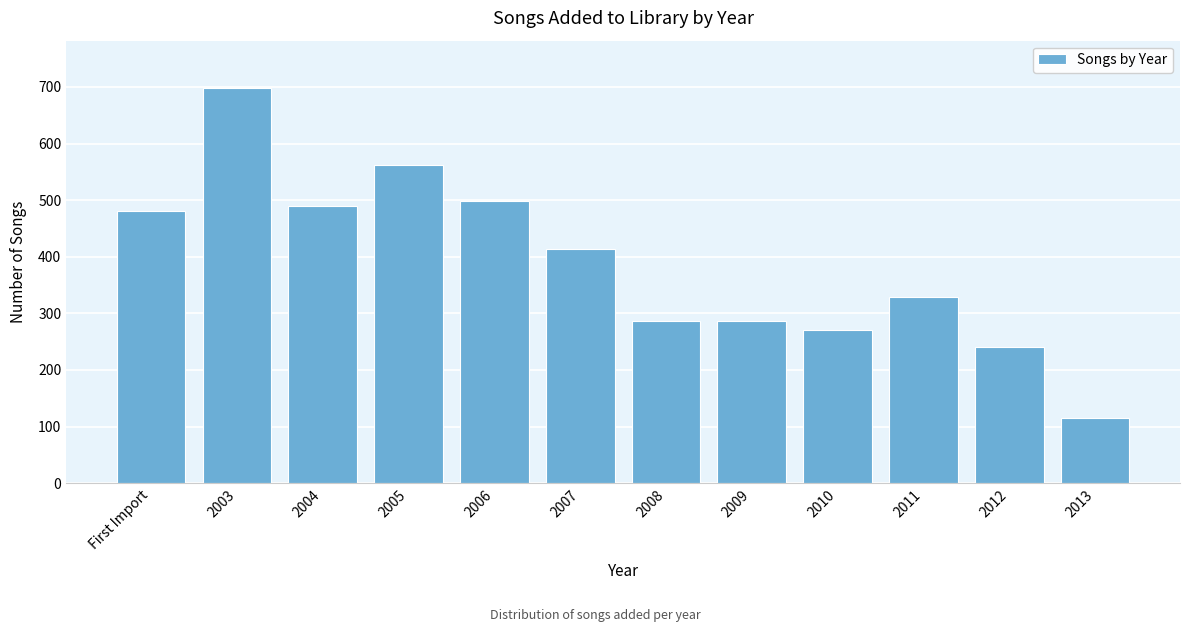

Reading right to left, extract all data points from this chart.

2013=115	2012=240	2011=329	2010=271	2009=287	2008=287	2007=414	2006=499	2005=563	2004=490	2003=698	First Import=480